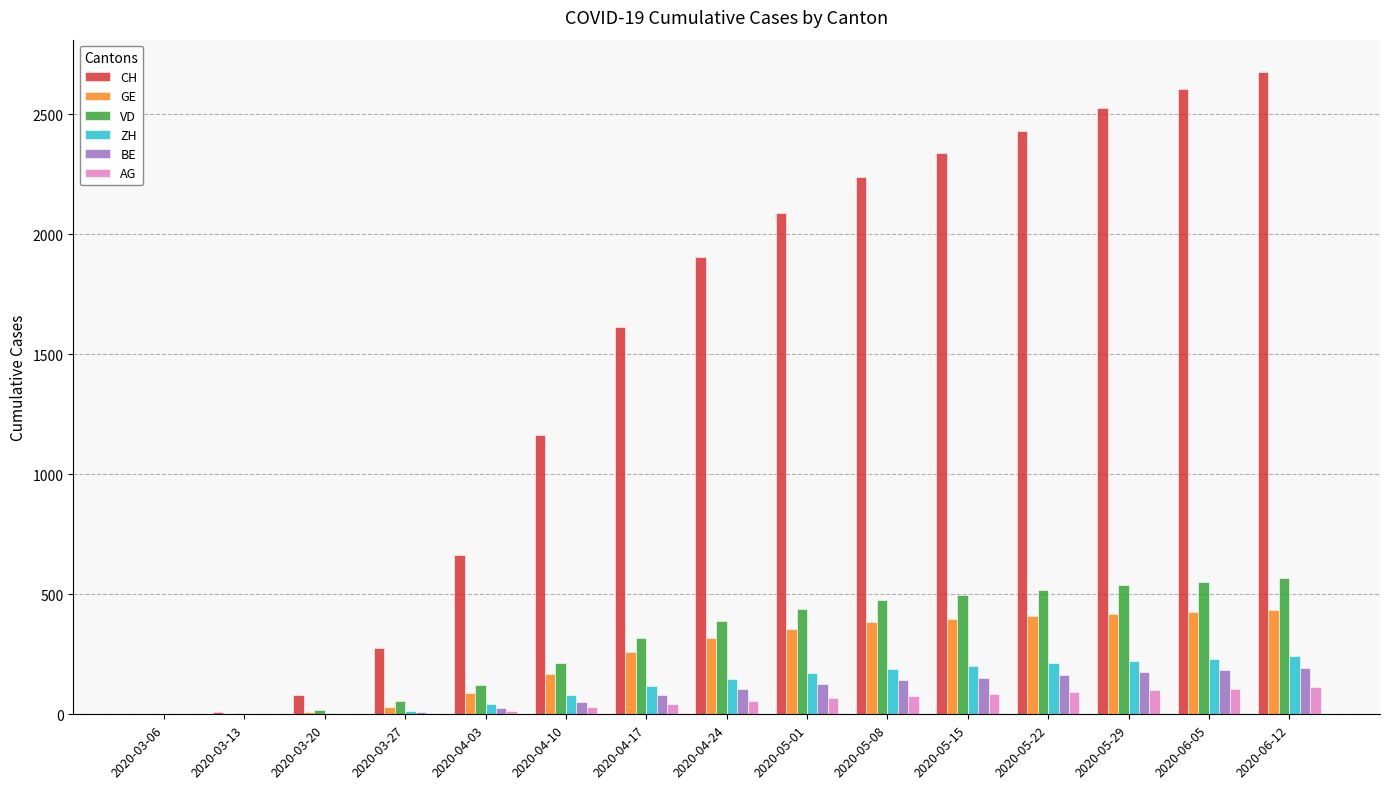

What is the difference between the BE values at 2020-05-08 and 2020-03-20?

140